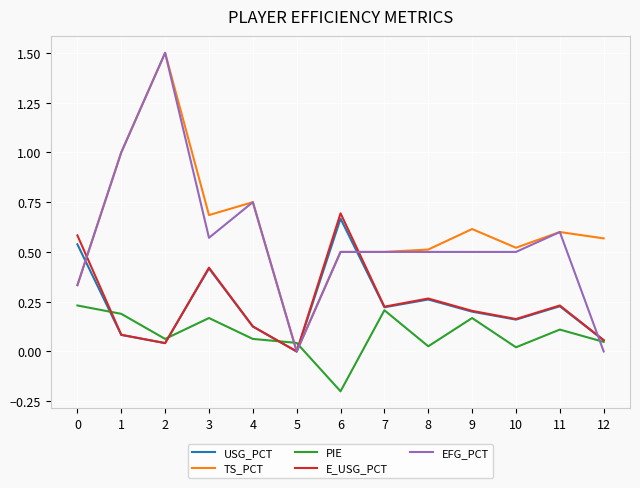

Between which two adjacent categories do TS_PCT and PIE first intersect?

4 and 5